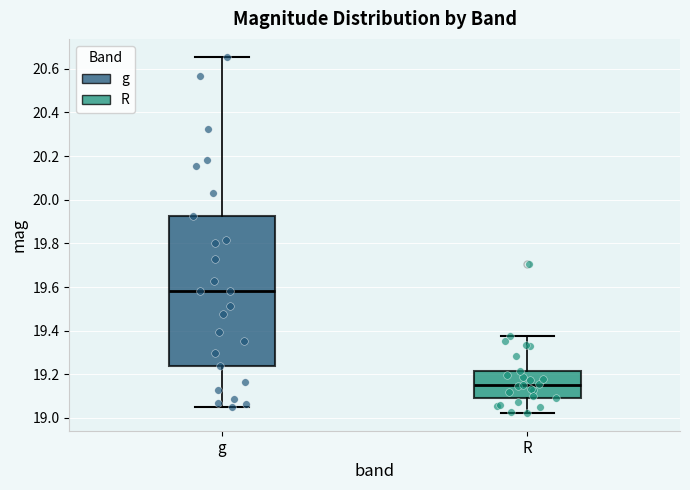

Where is the upper edge of the box for R on the y-axis? The values are not printed on the chart, so give them approximately, as read against the axis.

19.22